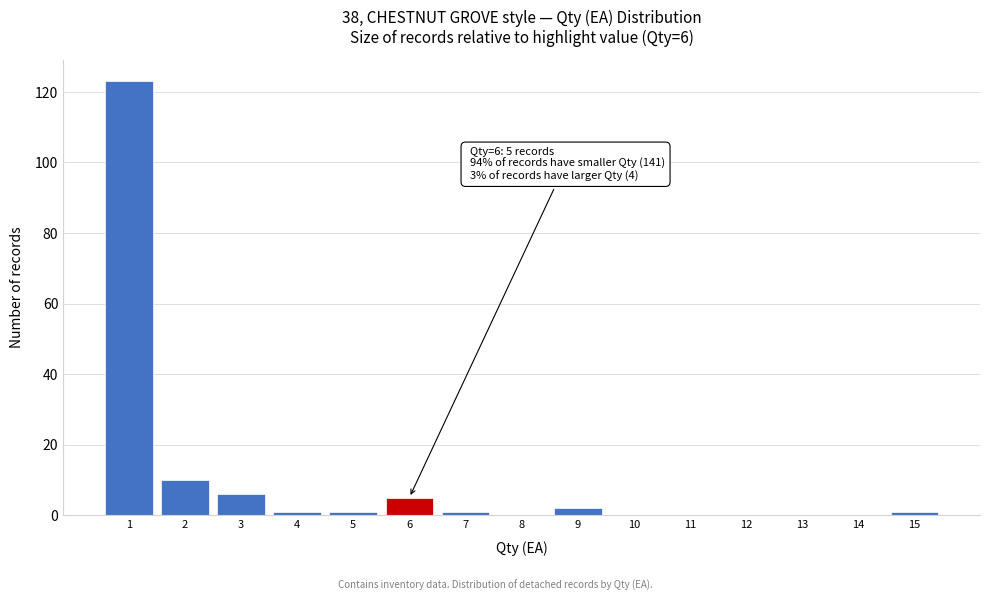

Over which range of the x-axis is the bar tallest?

0.5 to 1.5